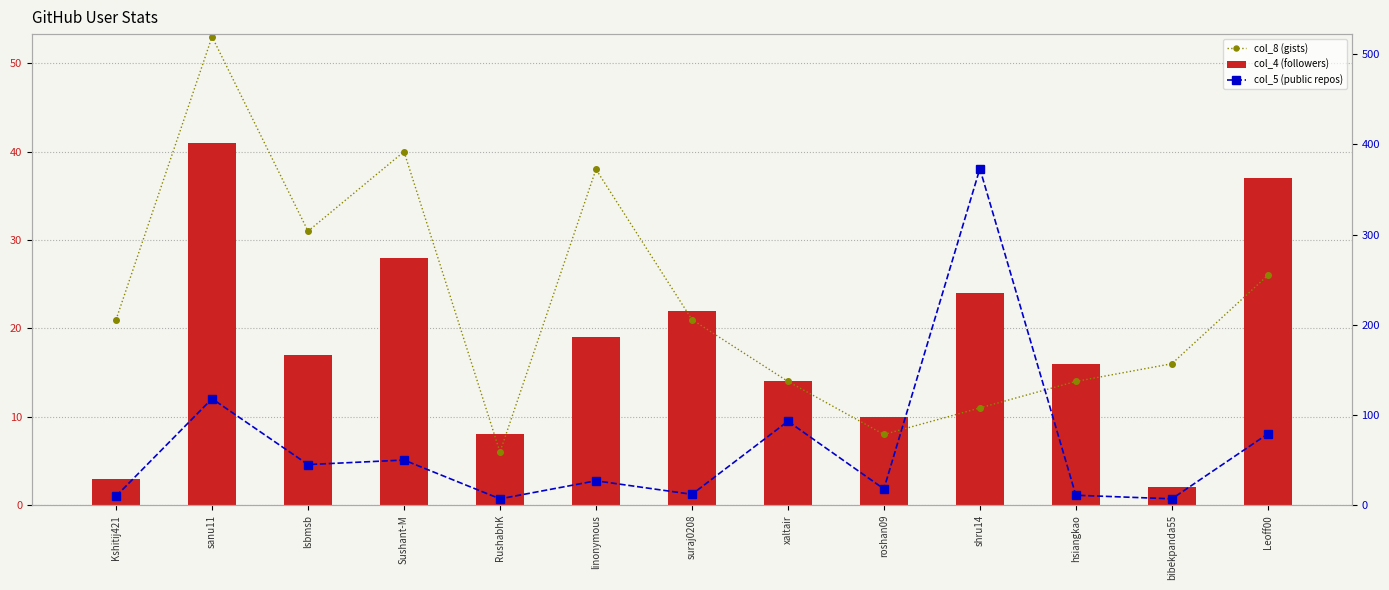

What is the label of the 11th bar from the right?

lsbmsb